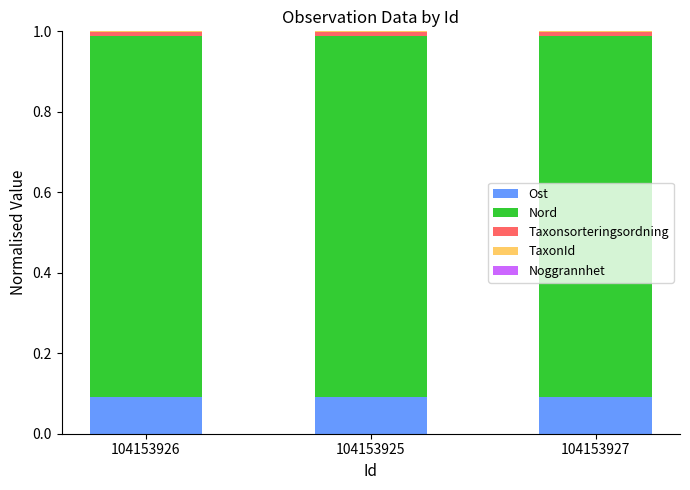

The value of Ost at 104153926 is 0.0. True or false?

False